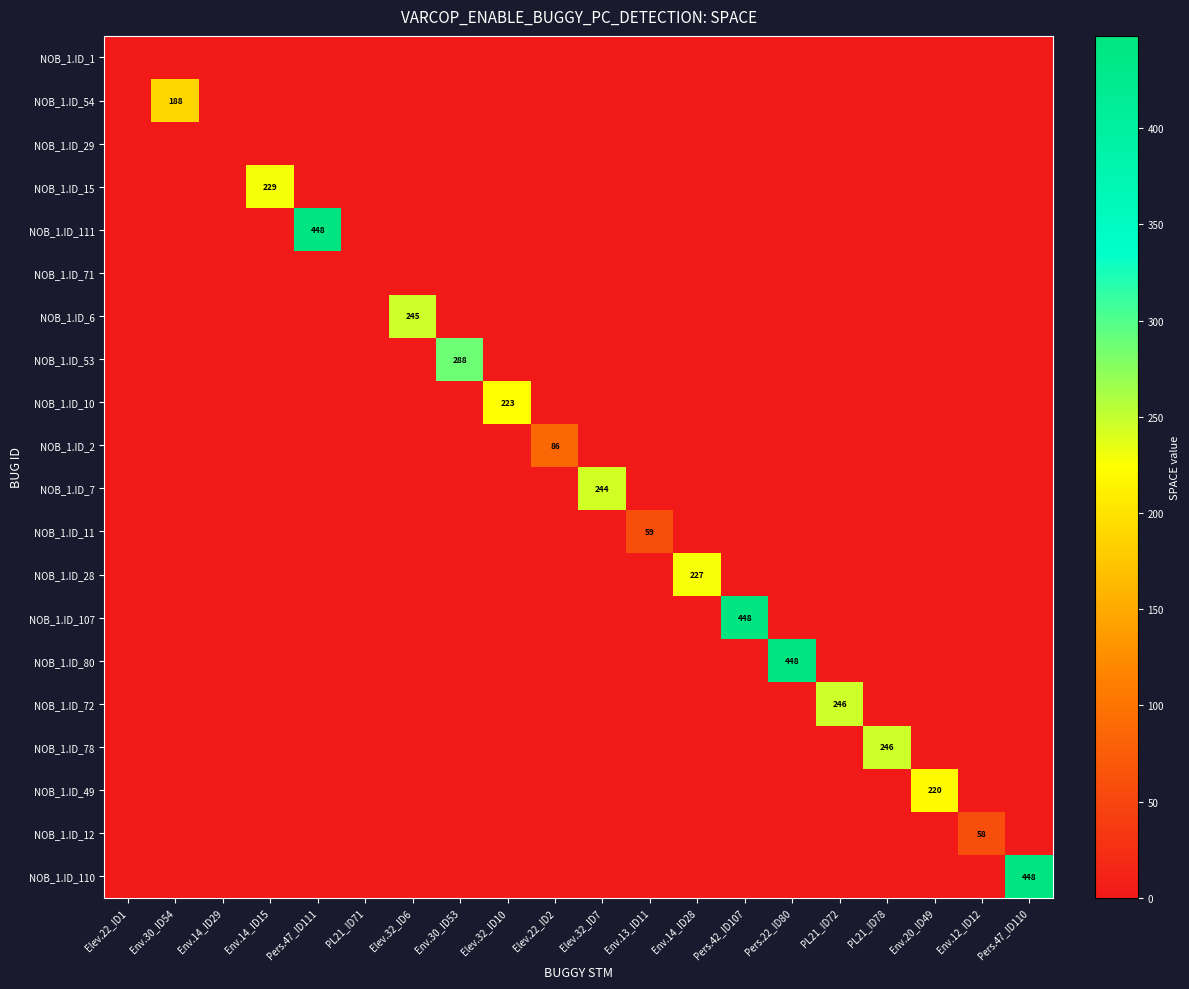

At how many categories does at least one series exceed 99?

14